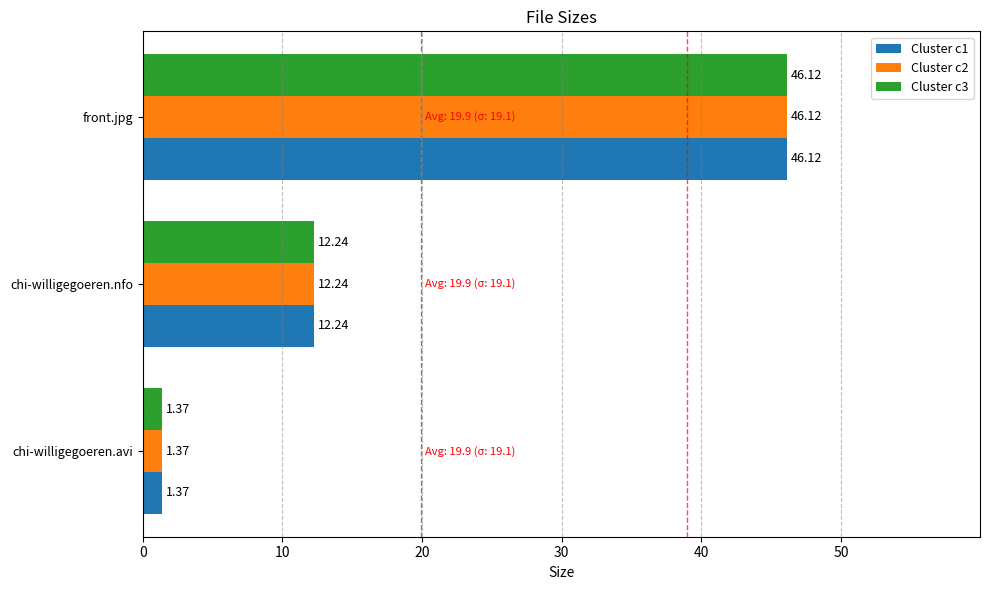

What is the sum of the Cluster c2 values at chi-willigegoeren.avi and chi-willigegoeren.nfo?

13.6